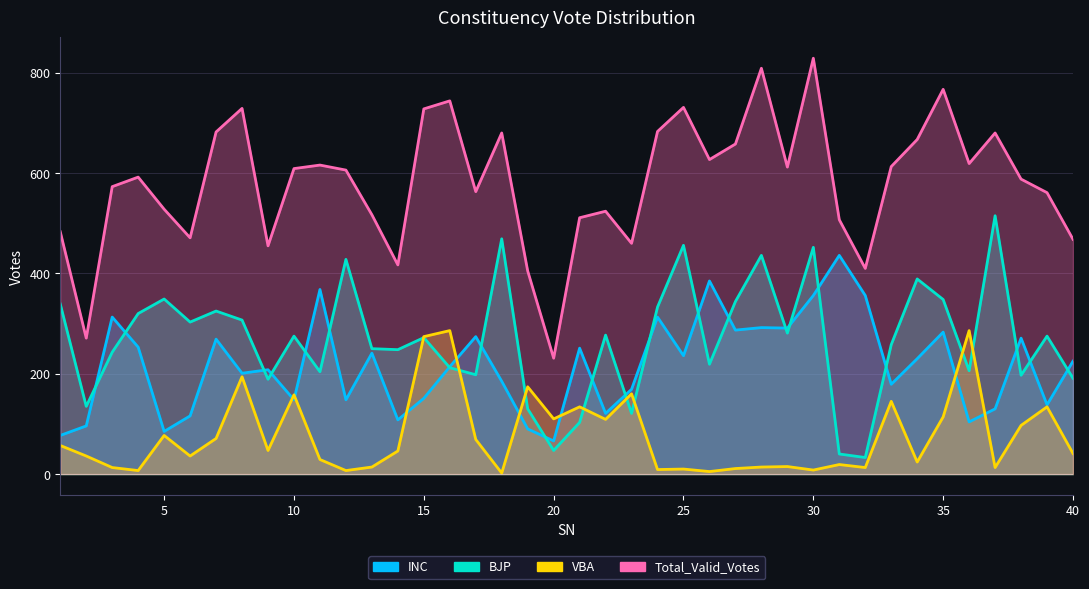

At which label does VBA reach its peak?

16